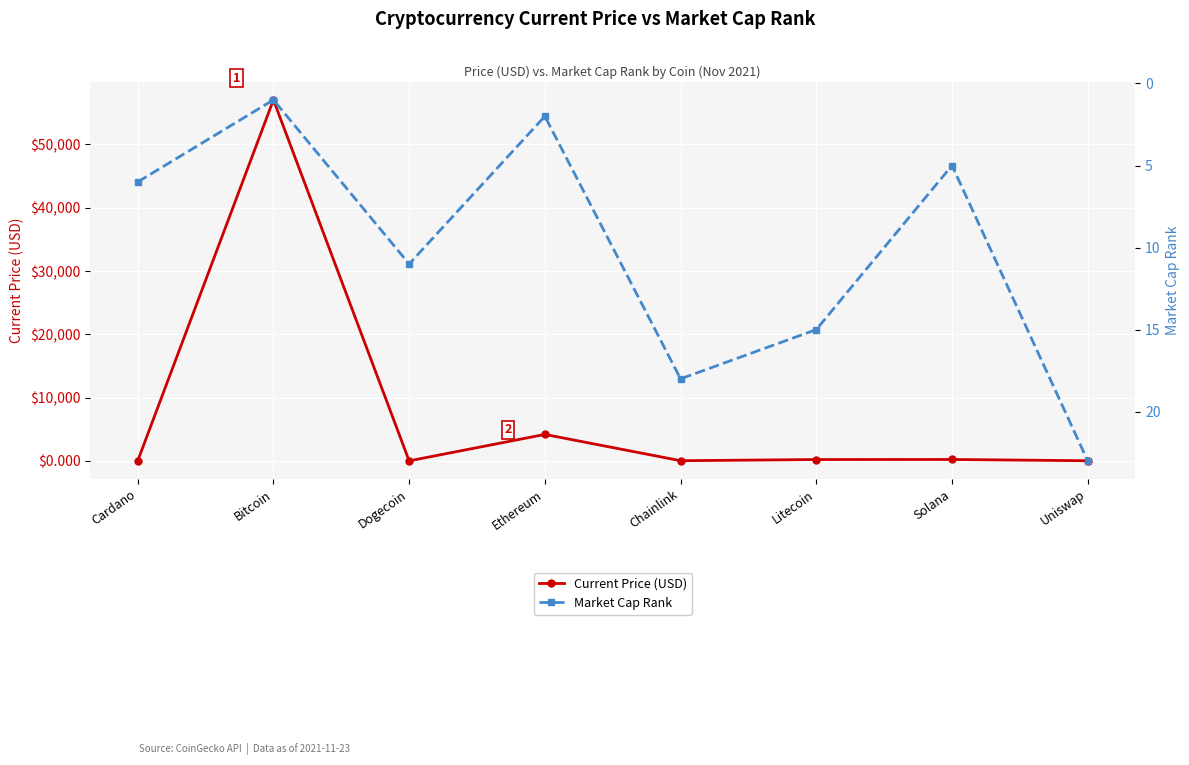

What is the difference between the maximum and minimum values in the Current Price (USD) series?

57048.8